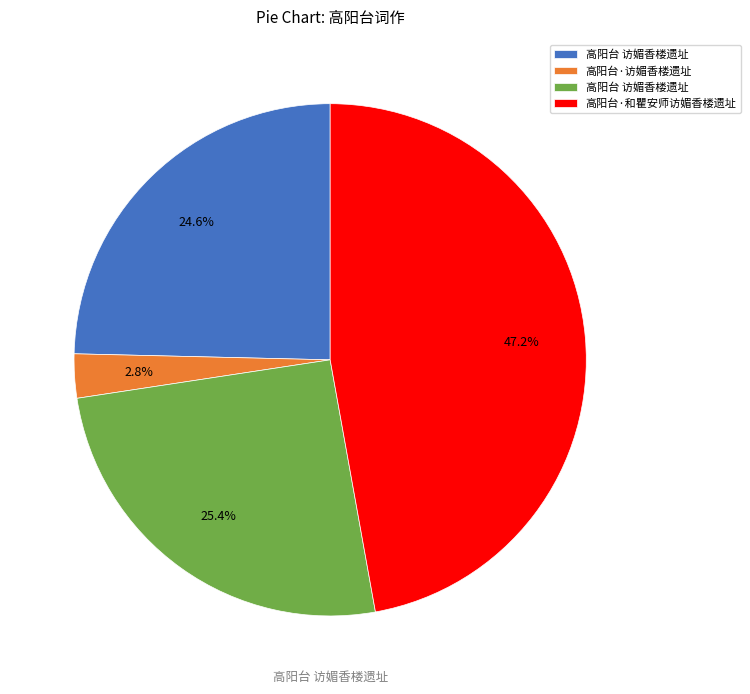

Does any single category account for the majority?

No